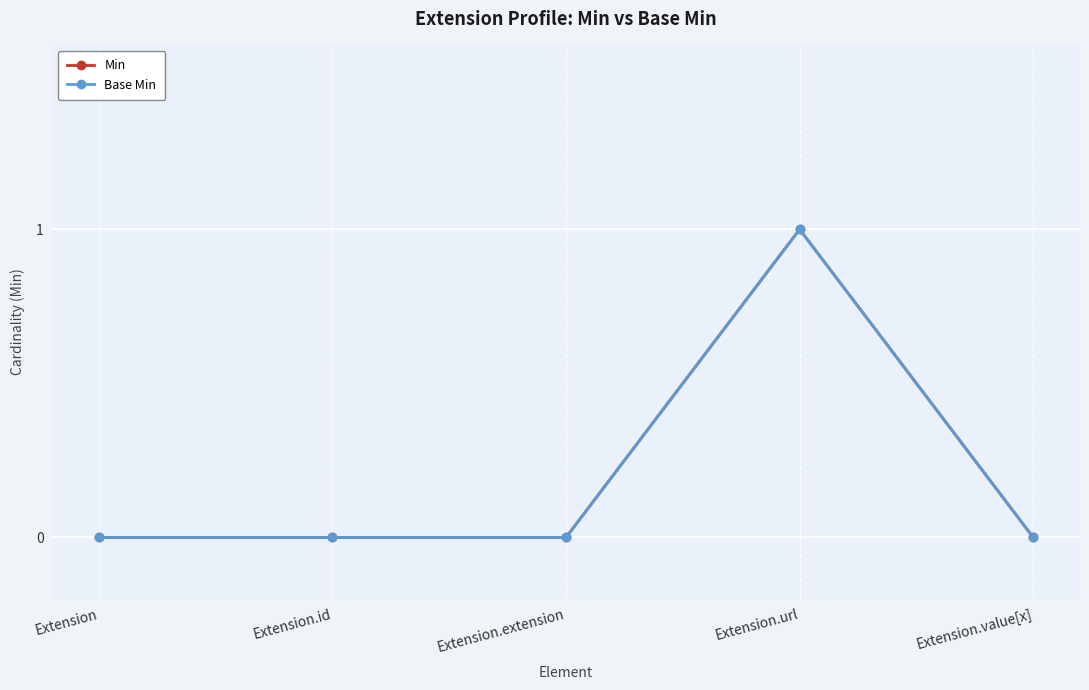

True or false: Min has more than 1 points higher than both neighbors.

False